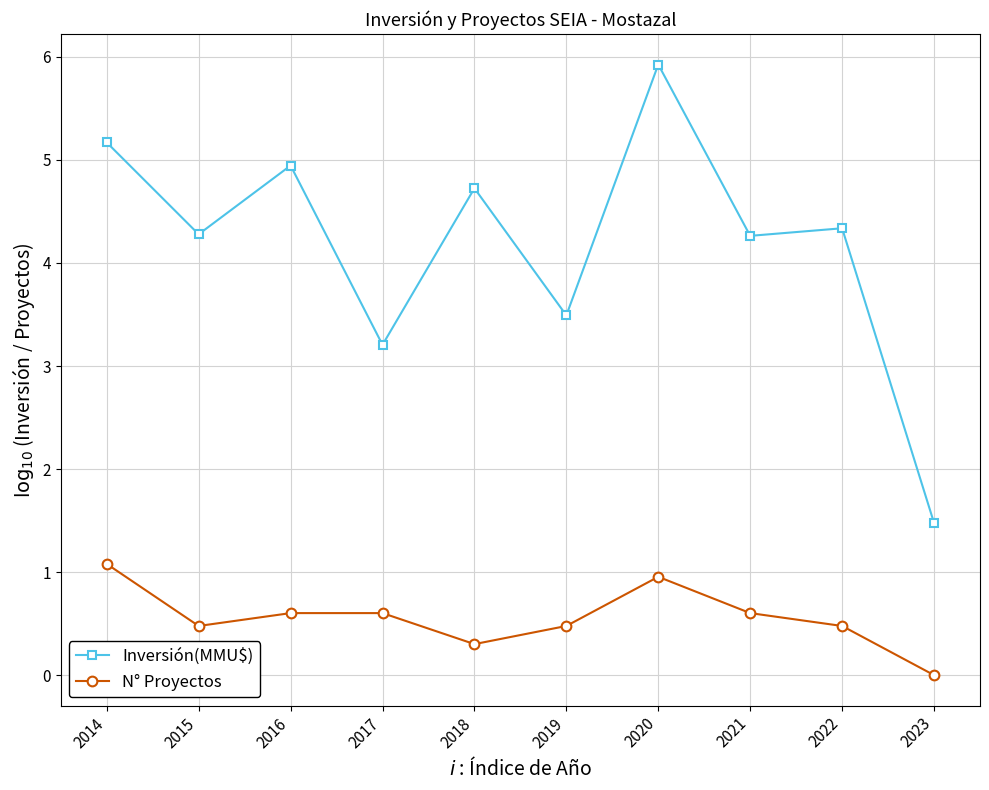

What is the difference between the maximum and second lowest values in the Inversión(MMU$) series?

2.7